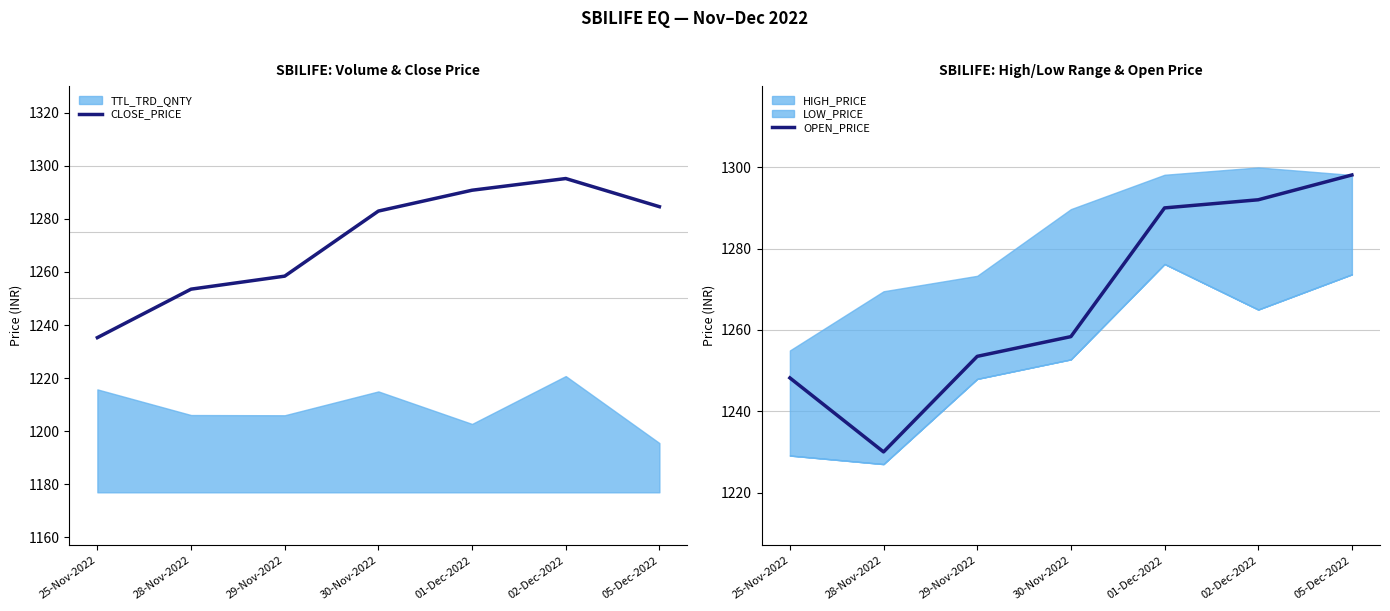

Does the chart display data point markers on the line(s)?

No